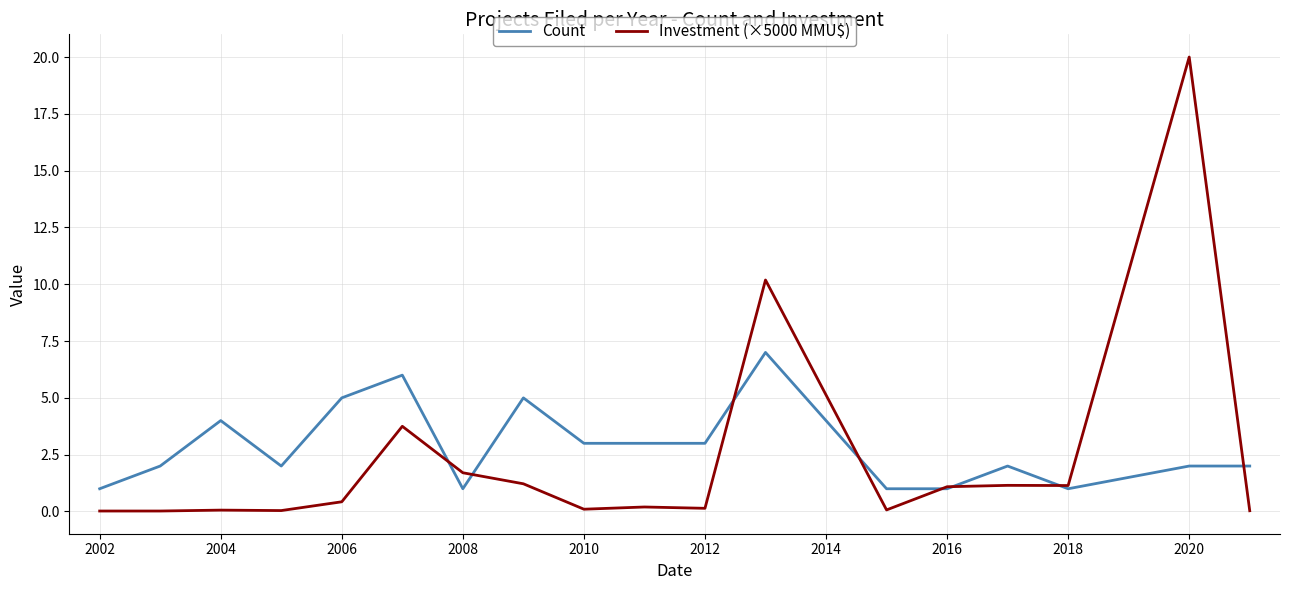

What is the highest value of the Count series?

7.0